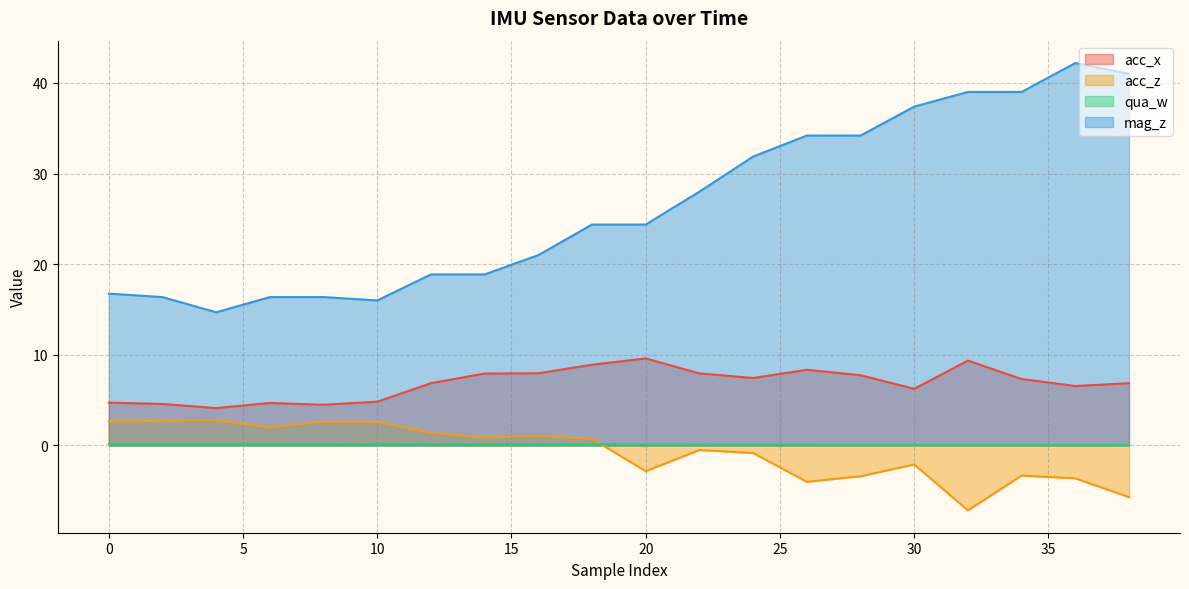

Where is the first local maximum for acc_z?

4